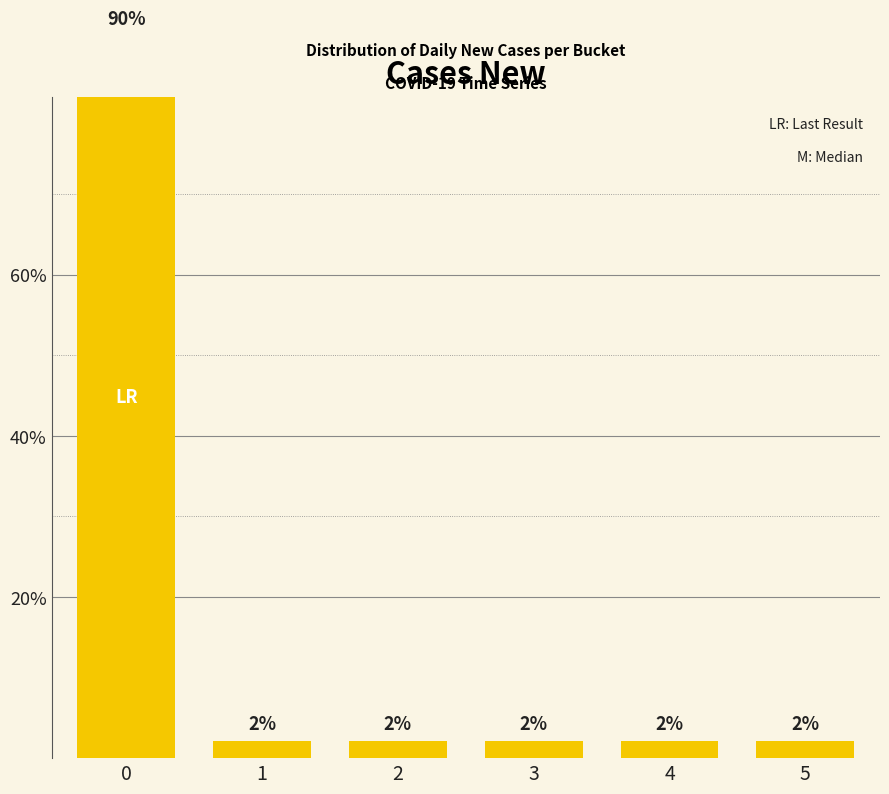

What is the difference between the maximum and minimum values?

87.5